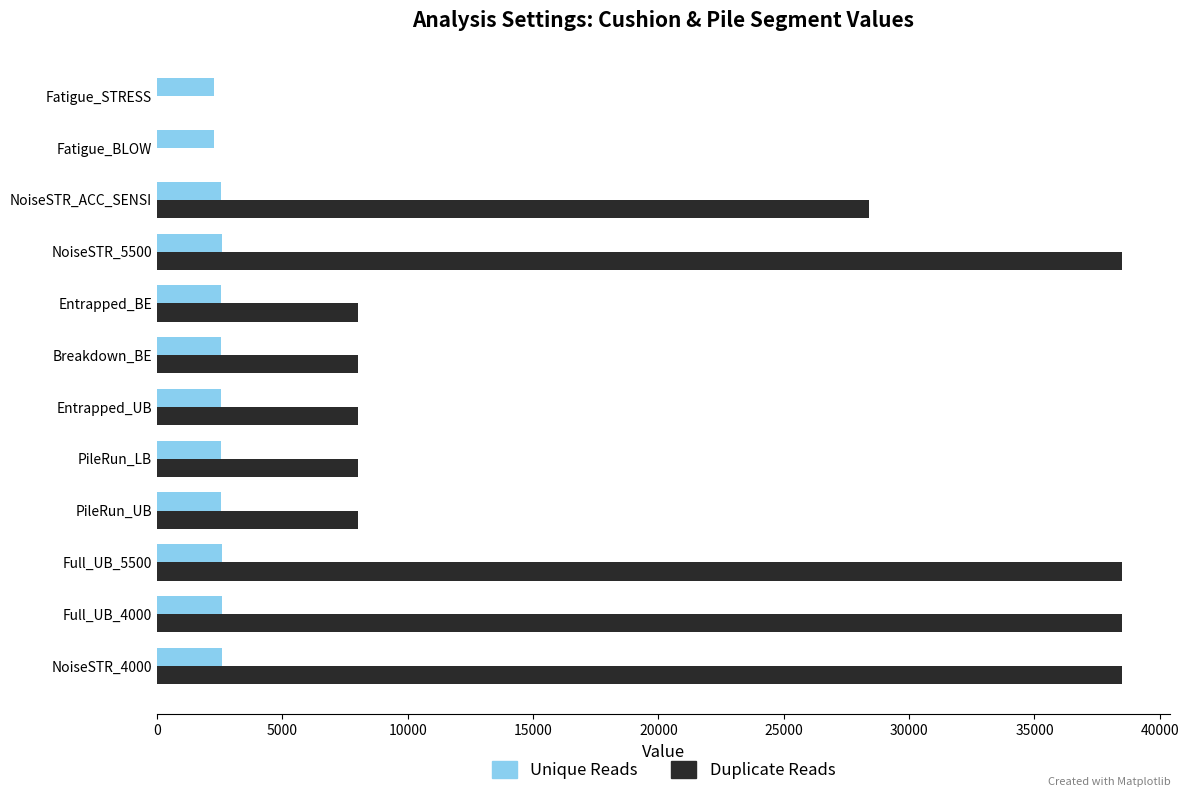

What are all the series names shown in the legend?

Unique Reads, Duplicate Reads